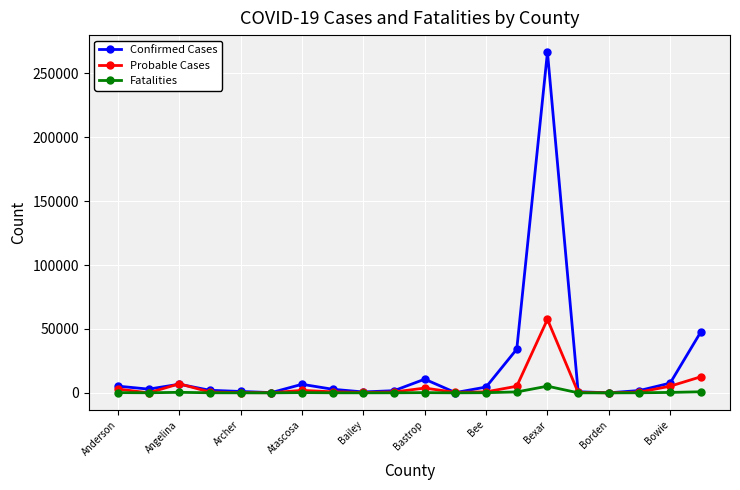

What is the greatest value displayed?

266534